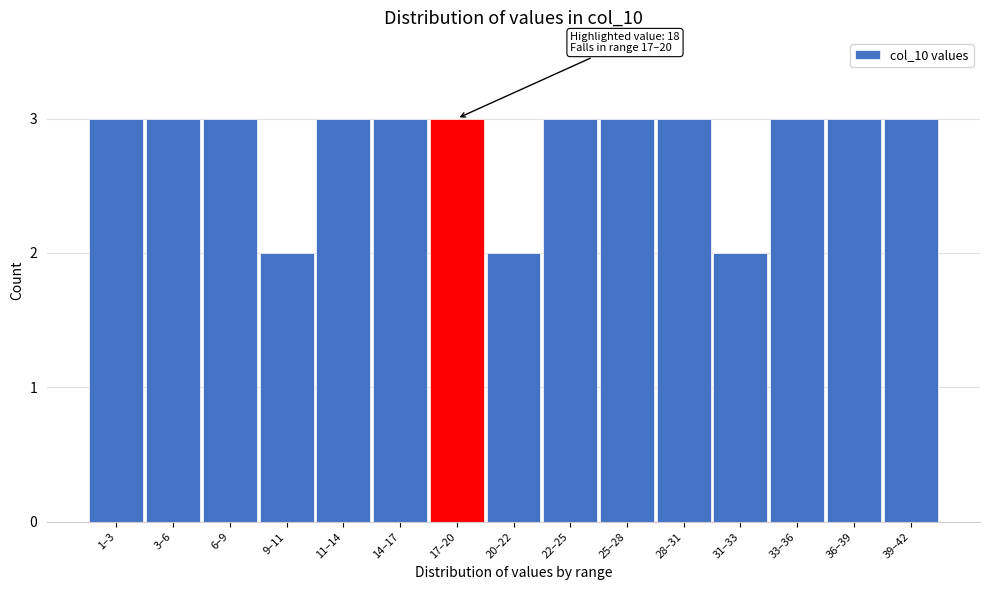

Reading left to right, list all the values displayed in this chart.

1–3=3	3–6=3	6–9=3	9–11=2	11–14=3	14–17=3	17–20=3	20–22=2	22–25=3	25–28=3	28–31=3	31–33=2	33–36=3	36–39=3	39–42=3